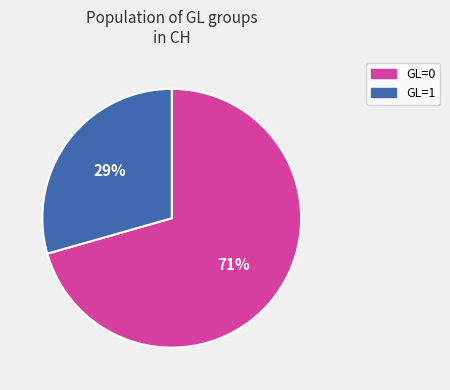

What is the largest slice in the pie chart?

GL=0